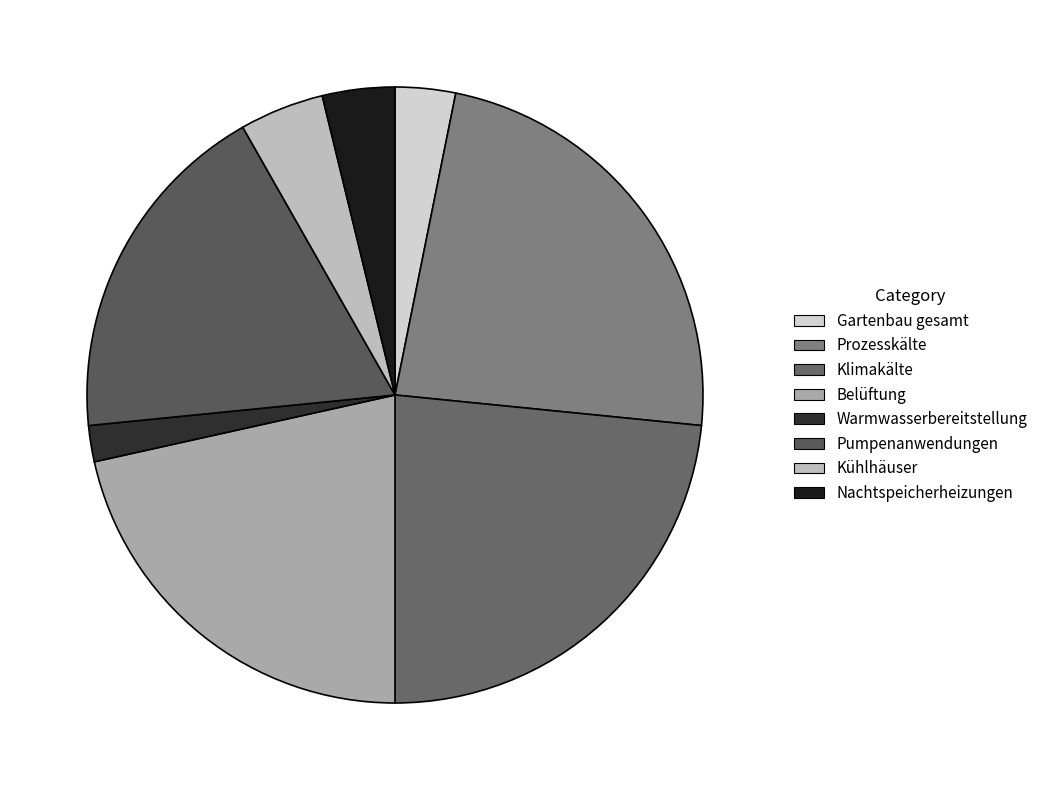

True or false: Belüftung accounts for 13% of the total.

False